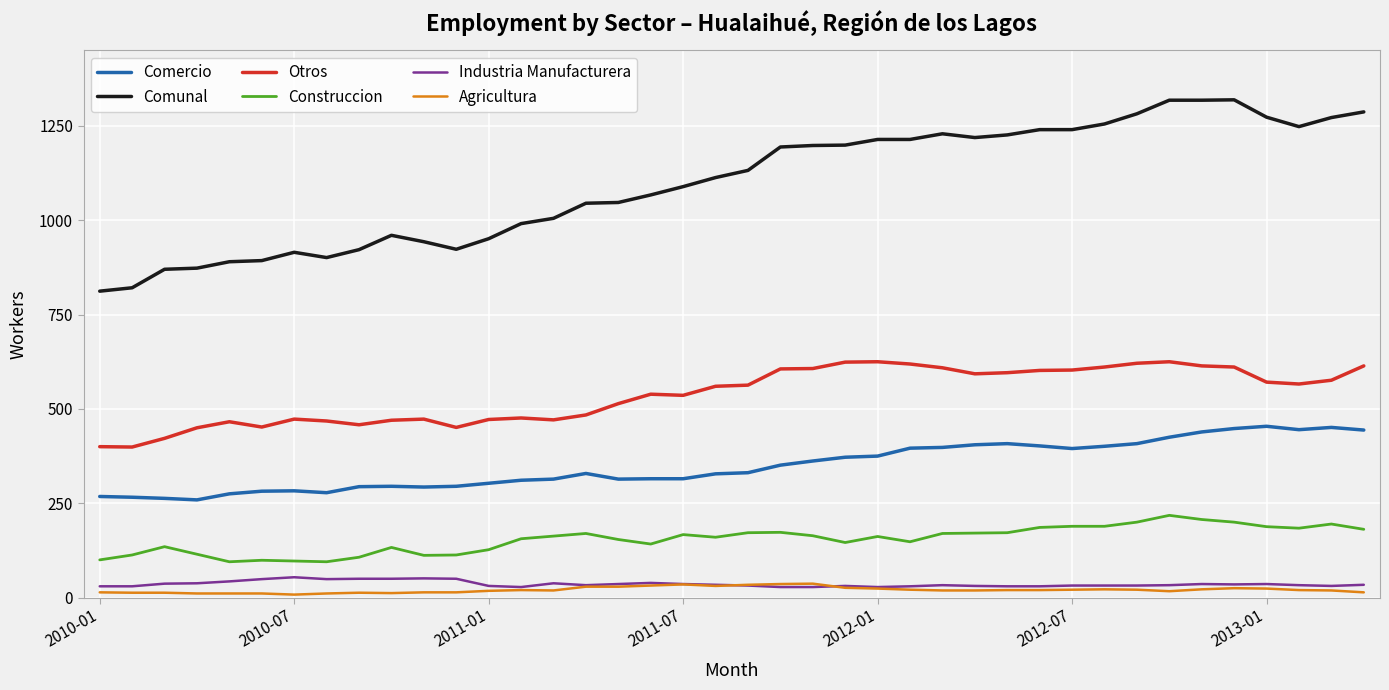

Which series has the largest range (max minus min)?

Comunal